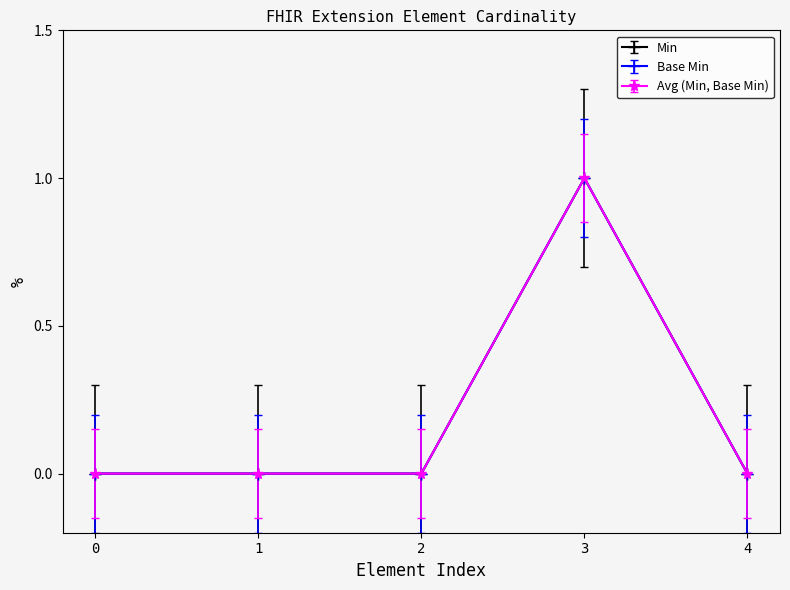

Does the chart have visible grid lines?

No